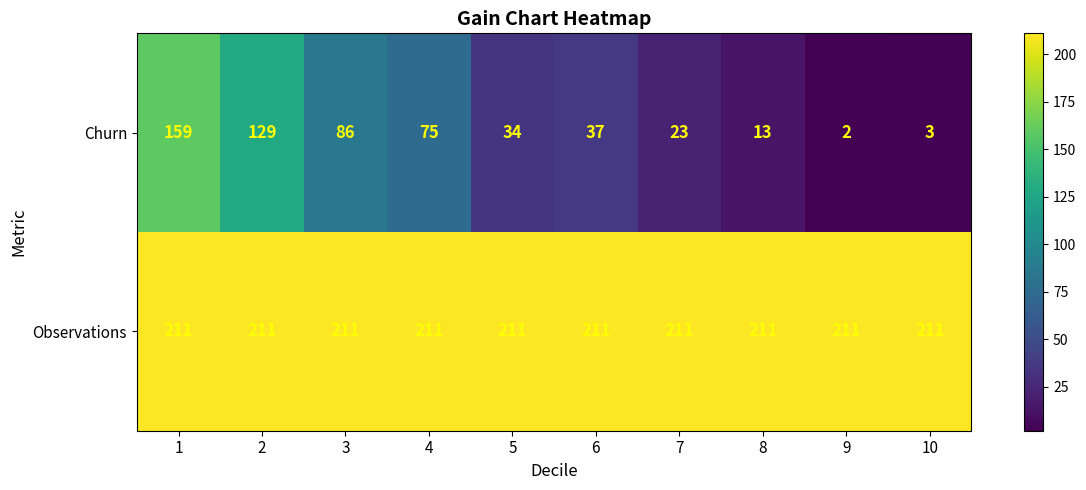

How many data points does each series have?

10